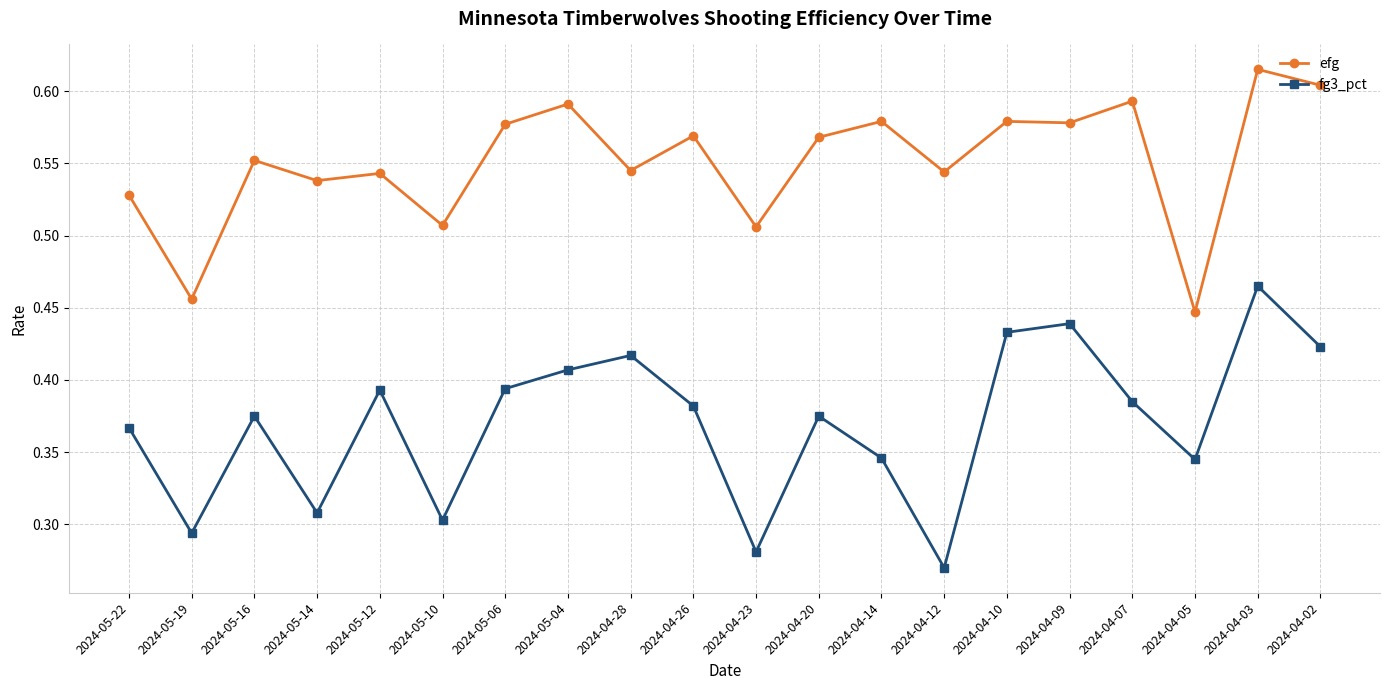

Between 2024-04-12 and 2024-04-09, which series saw the biggest shift?

fg3_pct